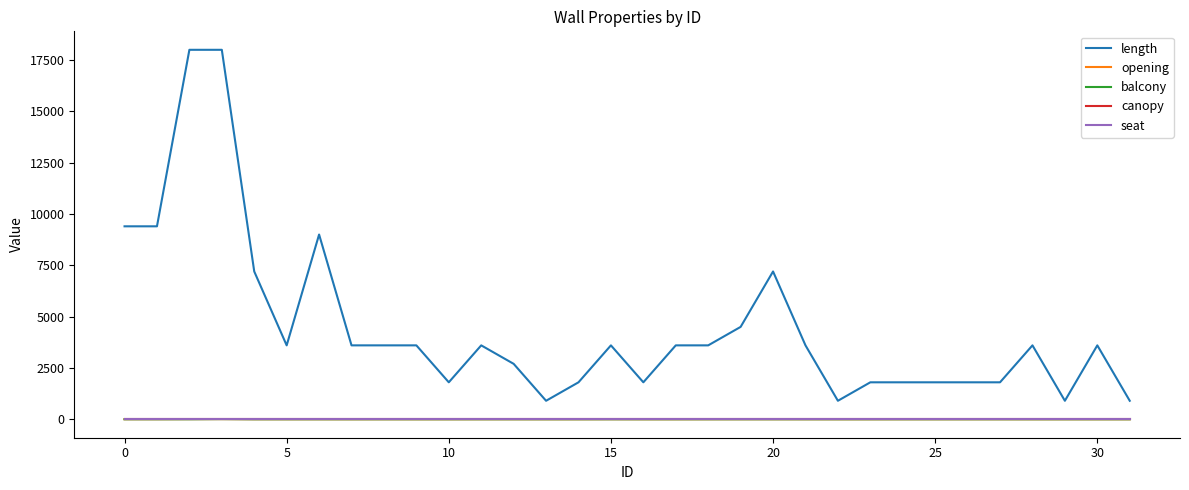

What is the label of the 17th point from the left?

16